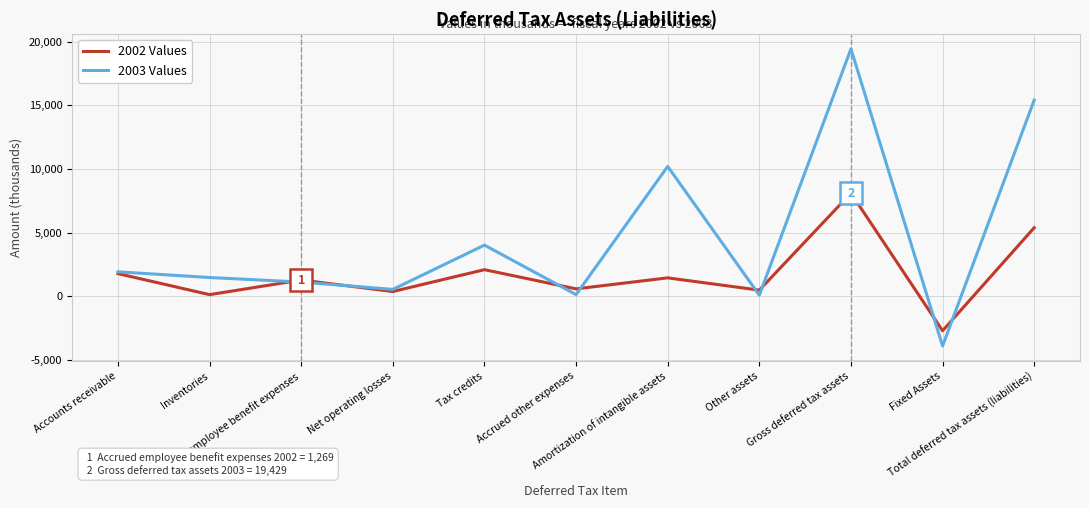

What is the maximum value shown in the chart?

19429